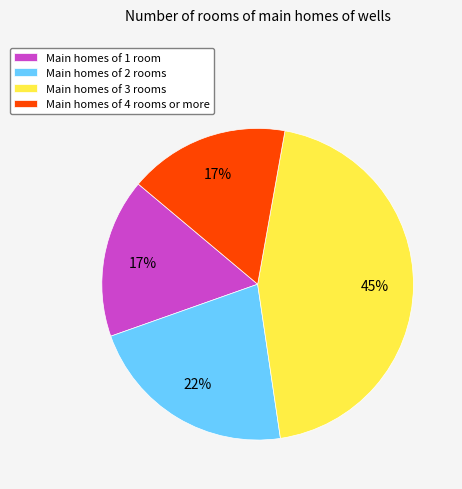

What percentage is the Main homes of 3 rooms slice, to the nearest percent?

45%